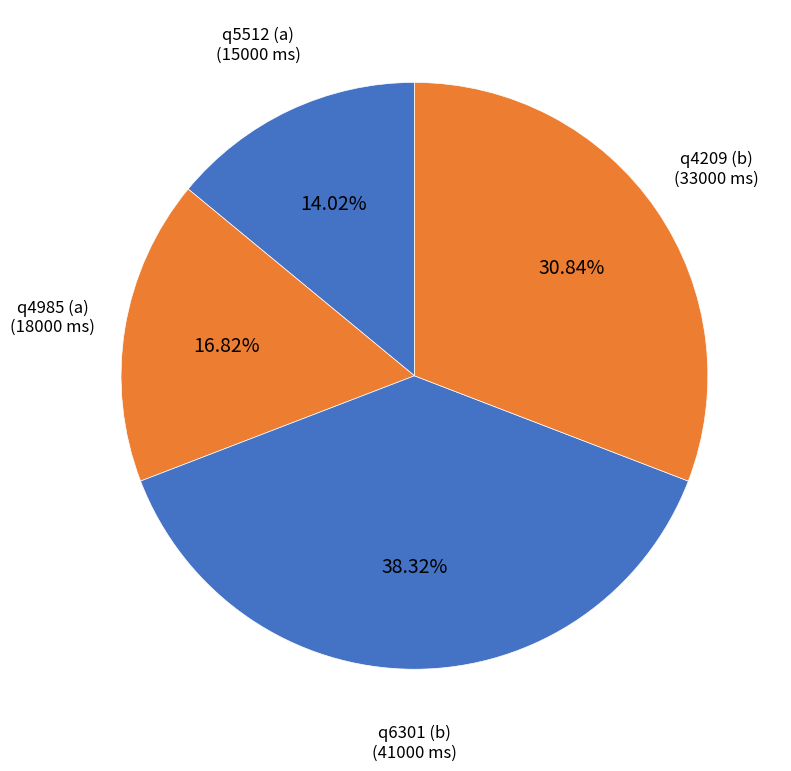

Is q5512 (a) the majority of the pie?

No